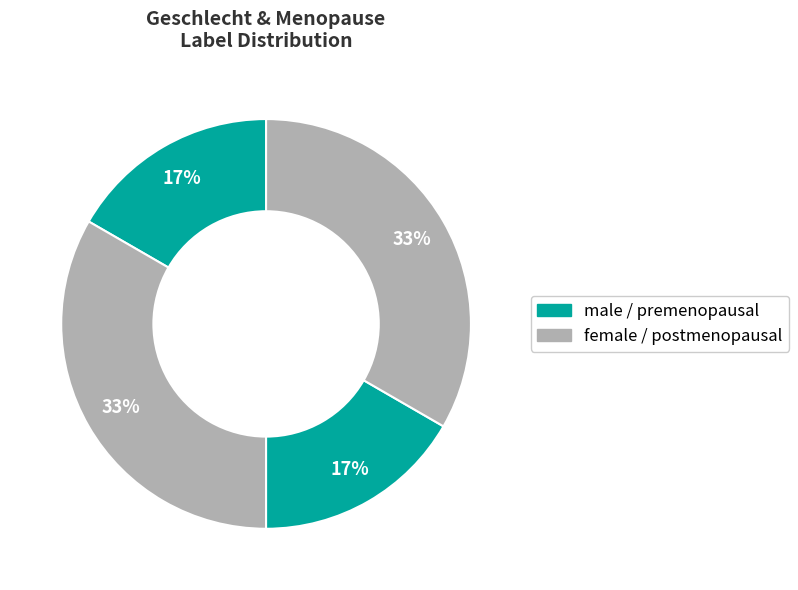

To the nearest percent, what is the average slice percentage?

25%